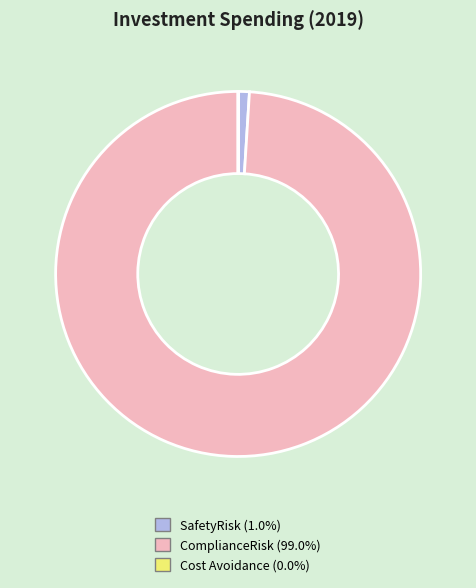

Is there any slice that represents more than half of the pie?

Yes